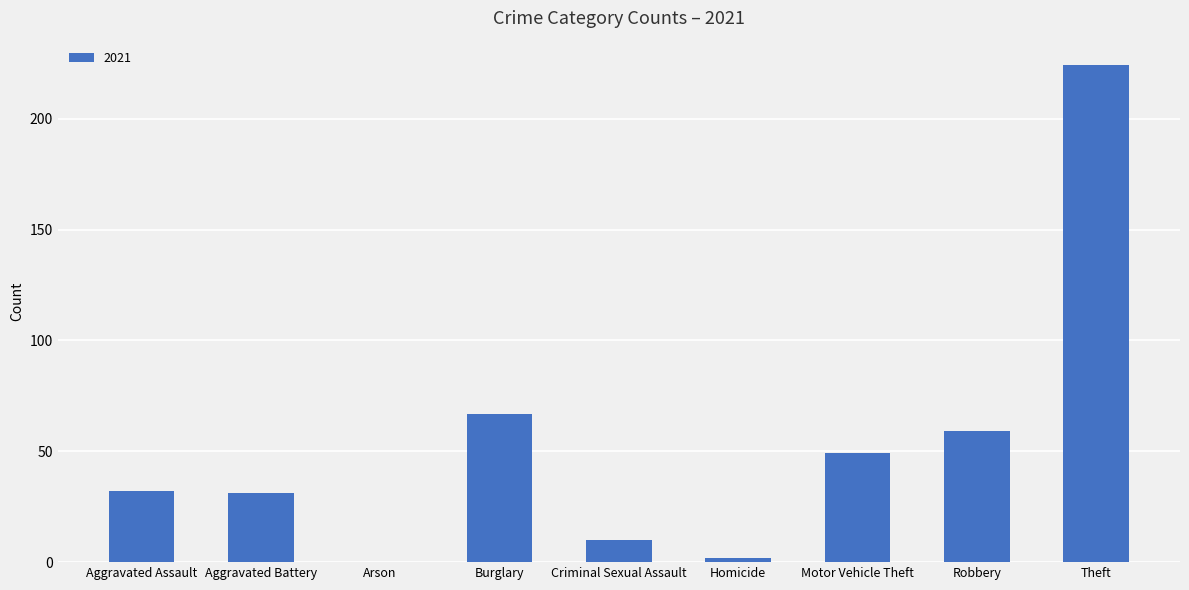

Reading left to right, list all the values displayed in this chart.

Aggravated Assault=32	Aggravated Battery=31	Arson=0	Burglary=67	Criminal Sexual Assault=10	Homicide=2	Motor Vehicle Theft=49	Robbery=59	Theft=224